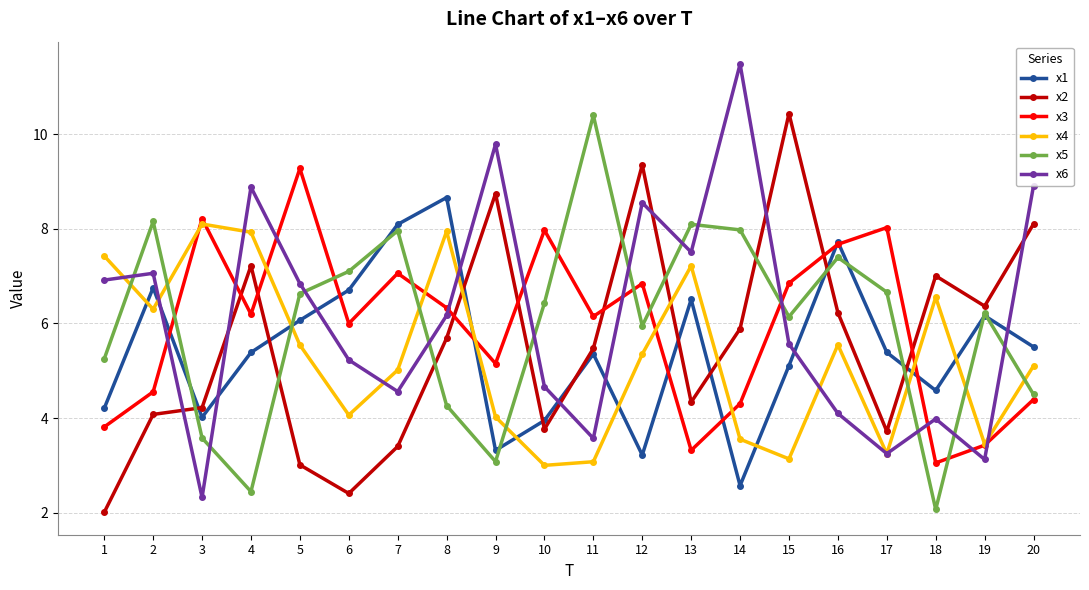

Rank the series at 15 from highest to lowest value.

x2, x3, x5, x6, x1, x4